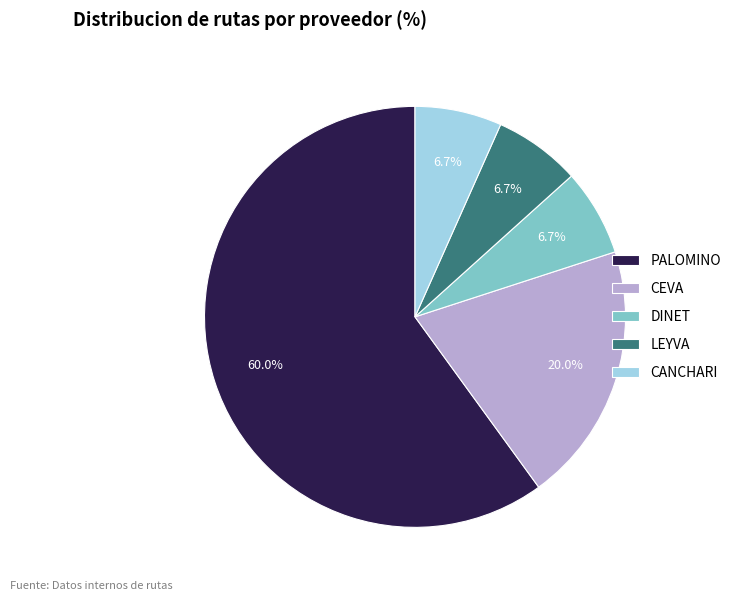

Count the number of slices in the pie.

5